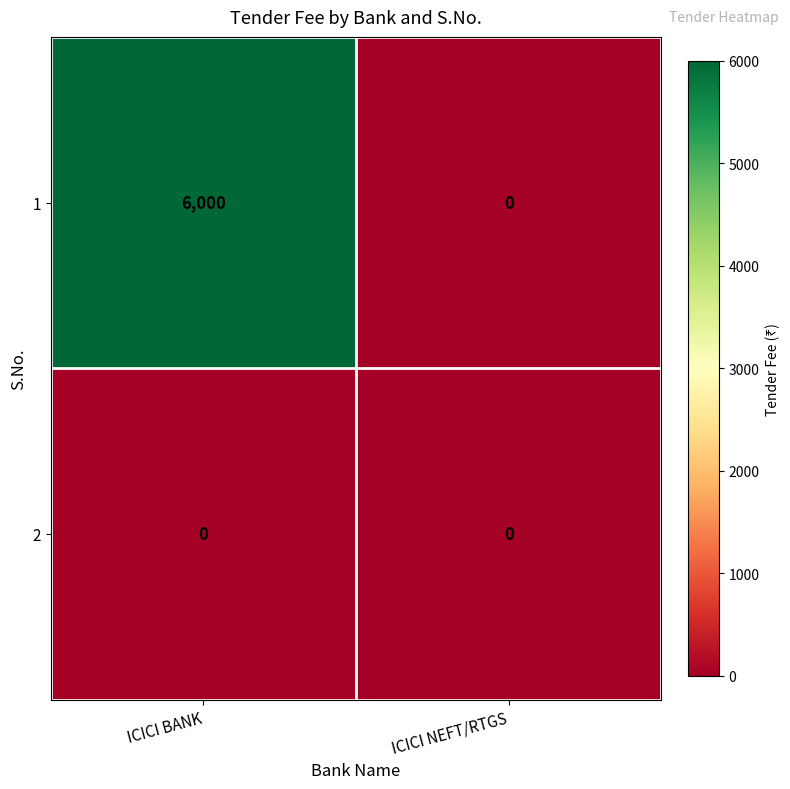

Is the value of 1 at ICICI BANK greater than the value of 2 at ICICI BANK?

Yes